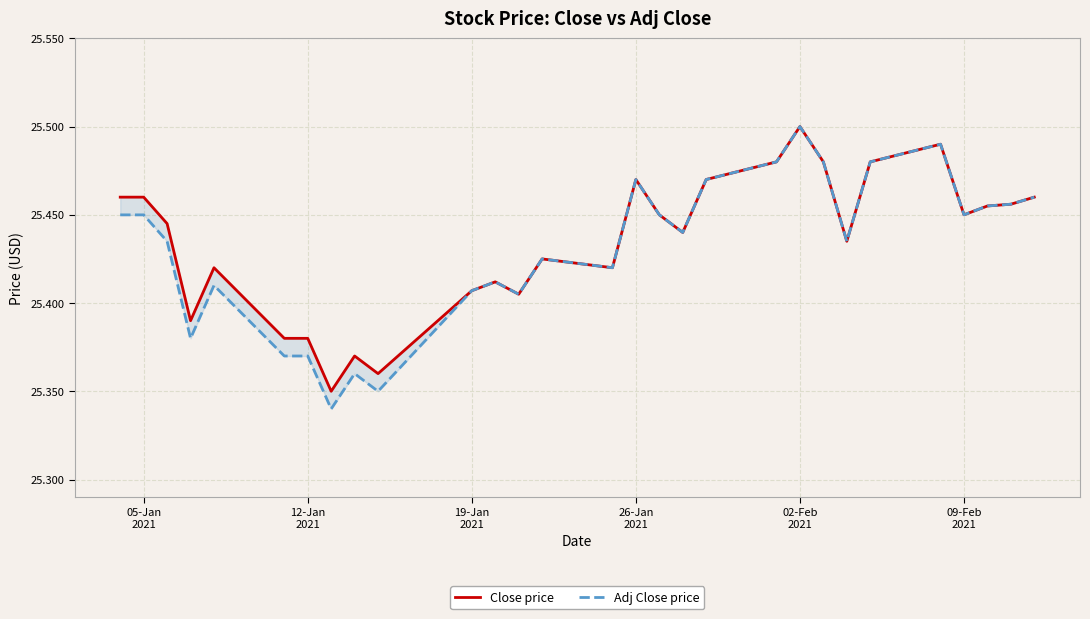

True or false: Adj Close price and Close price cross at least once.

False